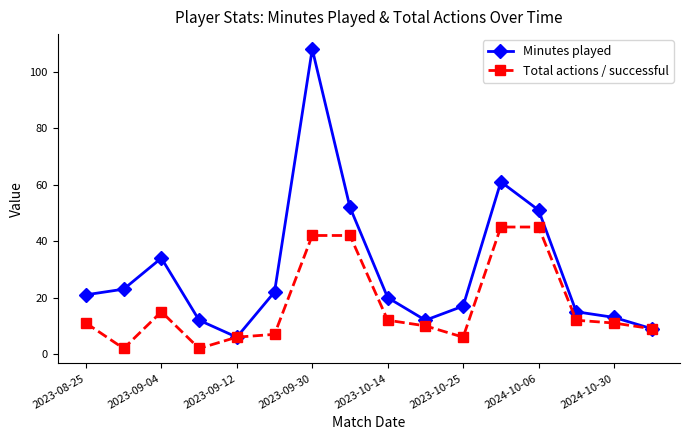

Which series has the largest range (max minus min)?

Minutes played